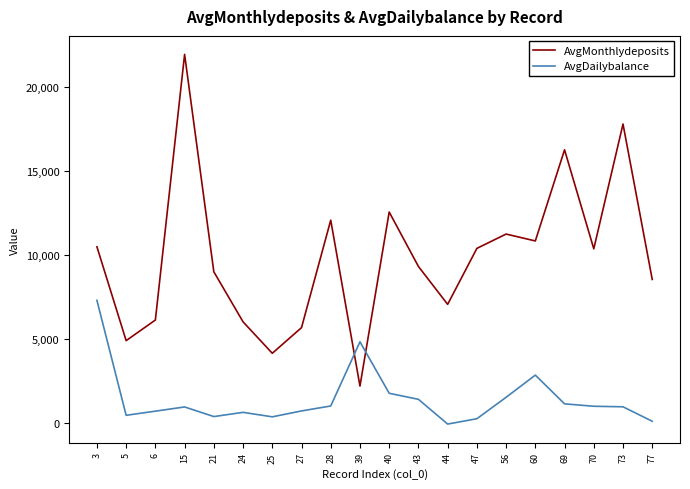

What is the difference between the AvgMonthlydeposits values at 77 and 5?

3641.0